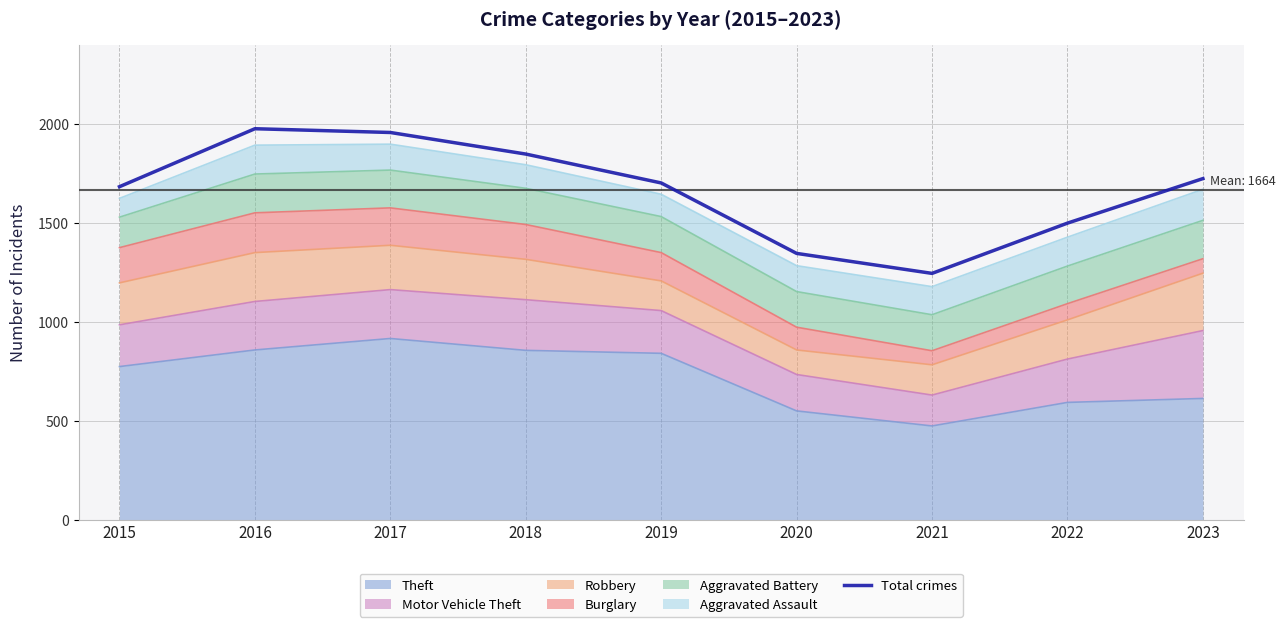

The chart shows a value of 2200 at 2020. True or false?

False